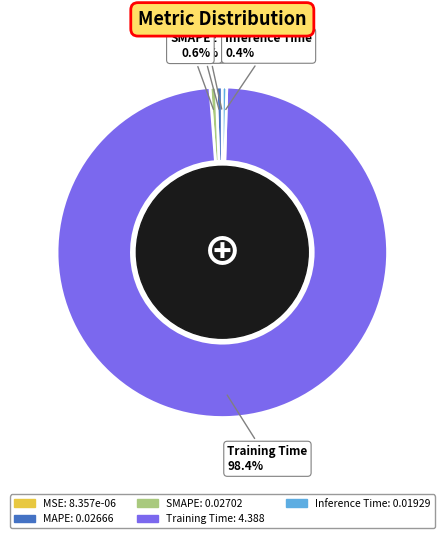

Which slice is the largest?

Training Time